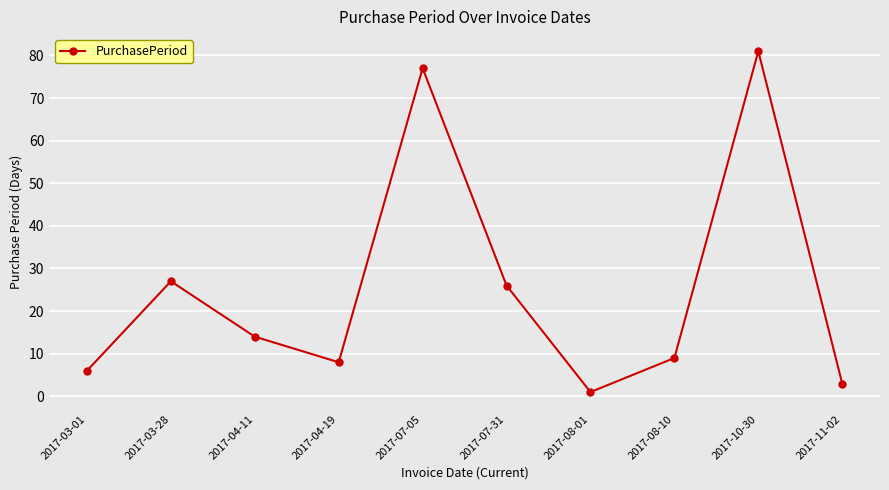

The chart shows a value of 14 at 2017-04-11. True or false?

True